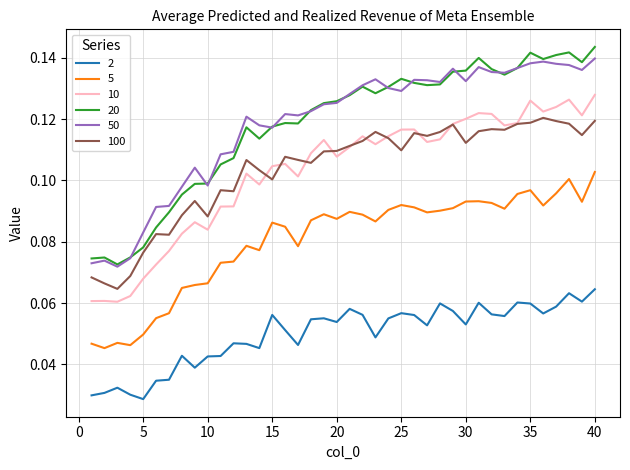

Which series has the largest range (max minus min)?

20